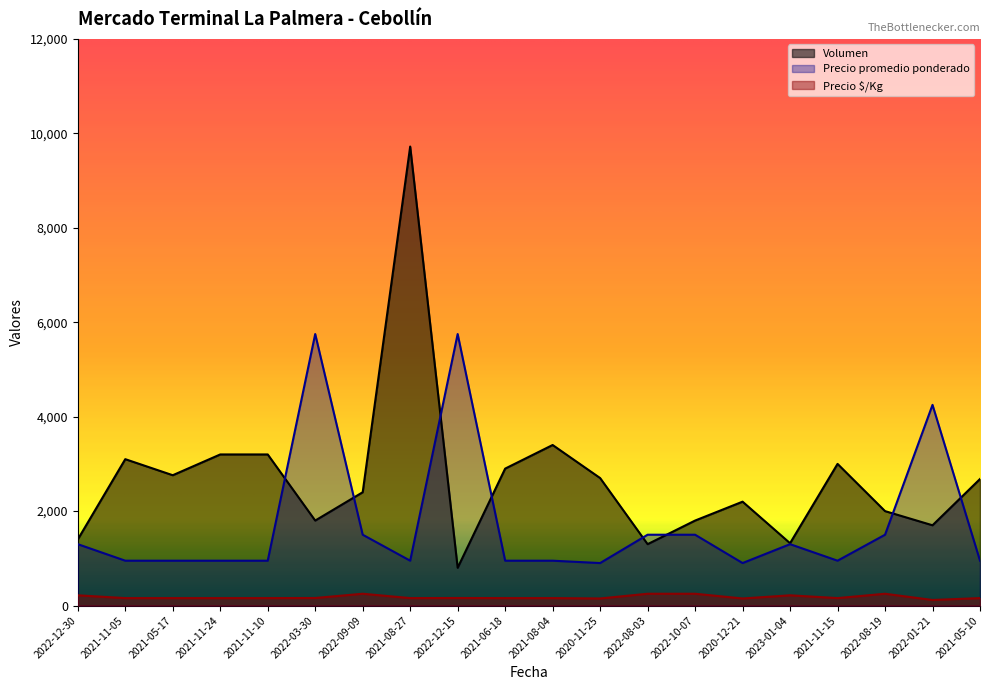

True or false: Precio promedio ponderado and Precio $/Kg intersect in this chart.

False